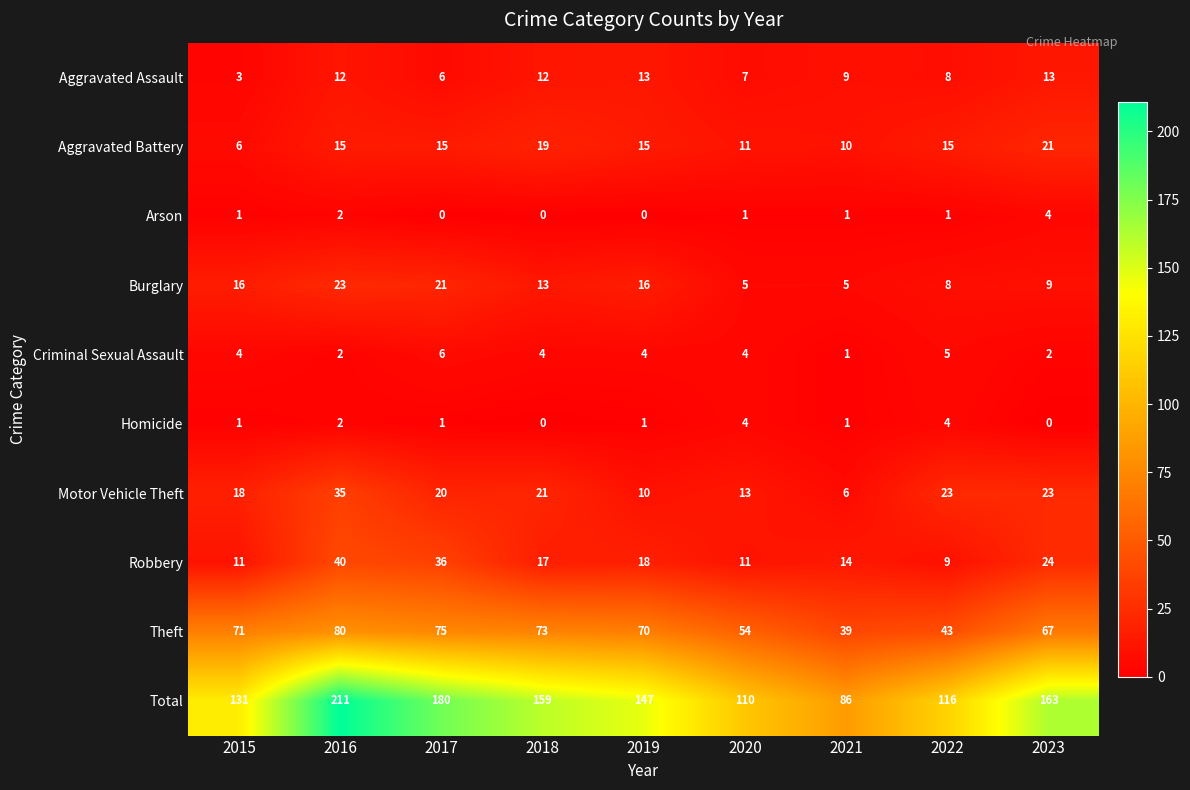

What is the highest value of the Aggravated Battery series?

21